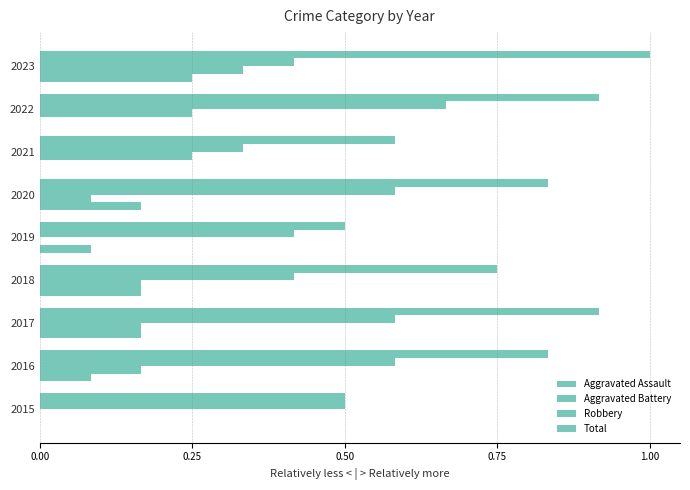

How many series are shown in this chart?

4